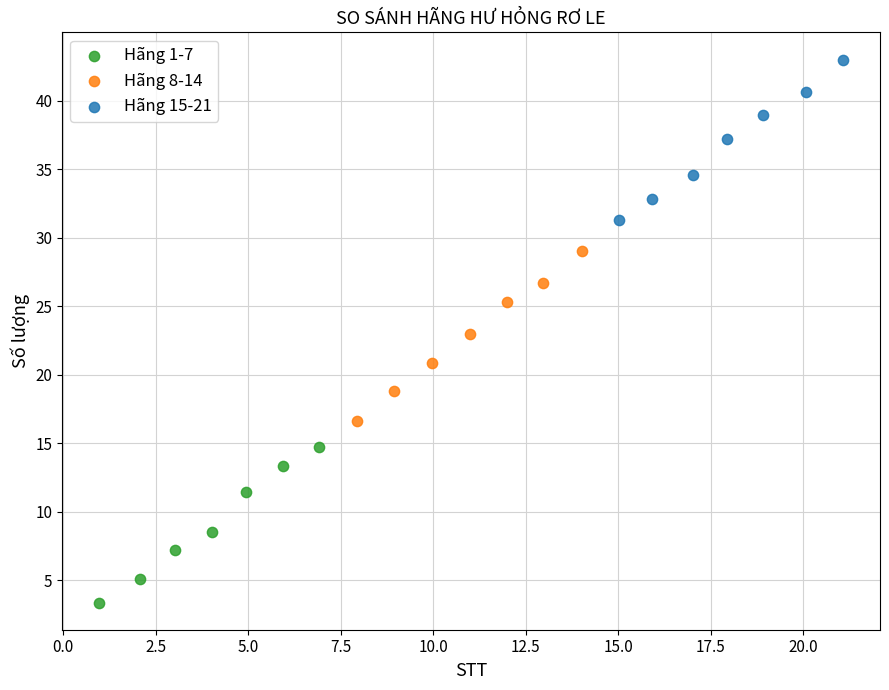

Which series has the widest spread of Y values?

Hãng 8-14